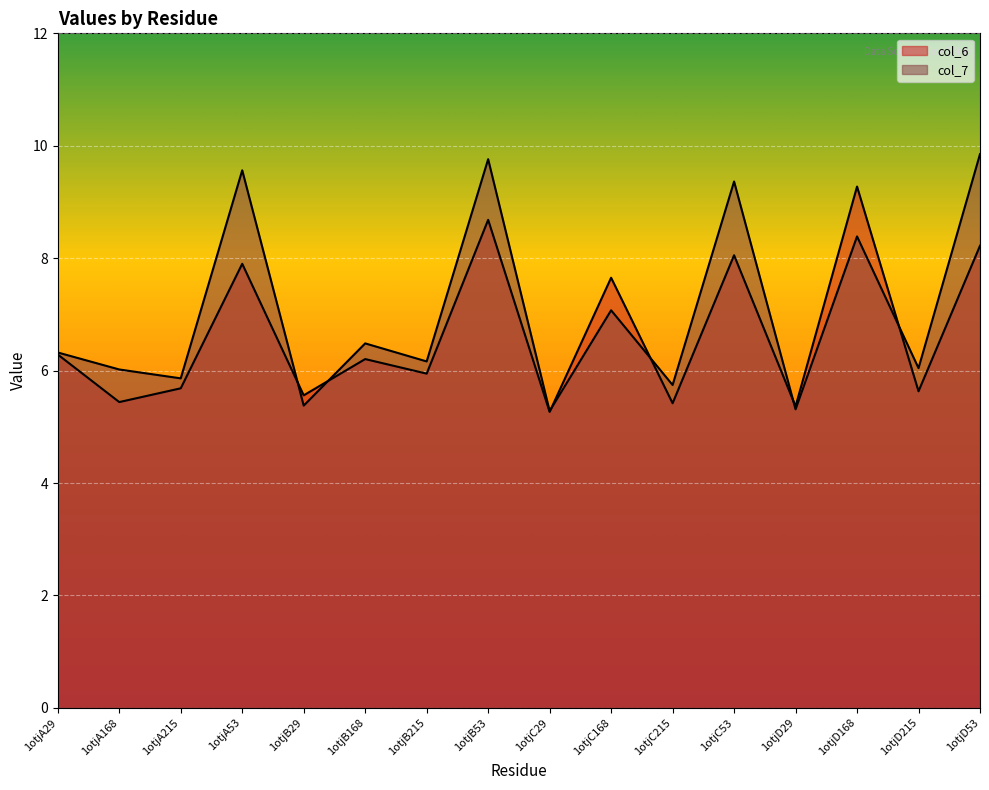

How many series are shown in this chart?

2